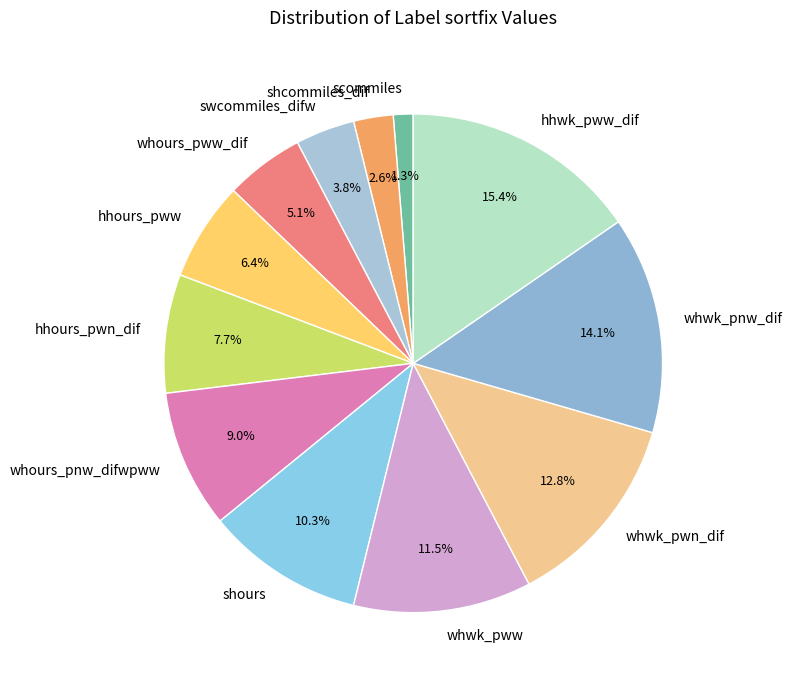

What percentage is NOT represented by whwk_pww?

88.5%